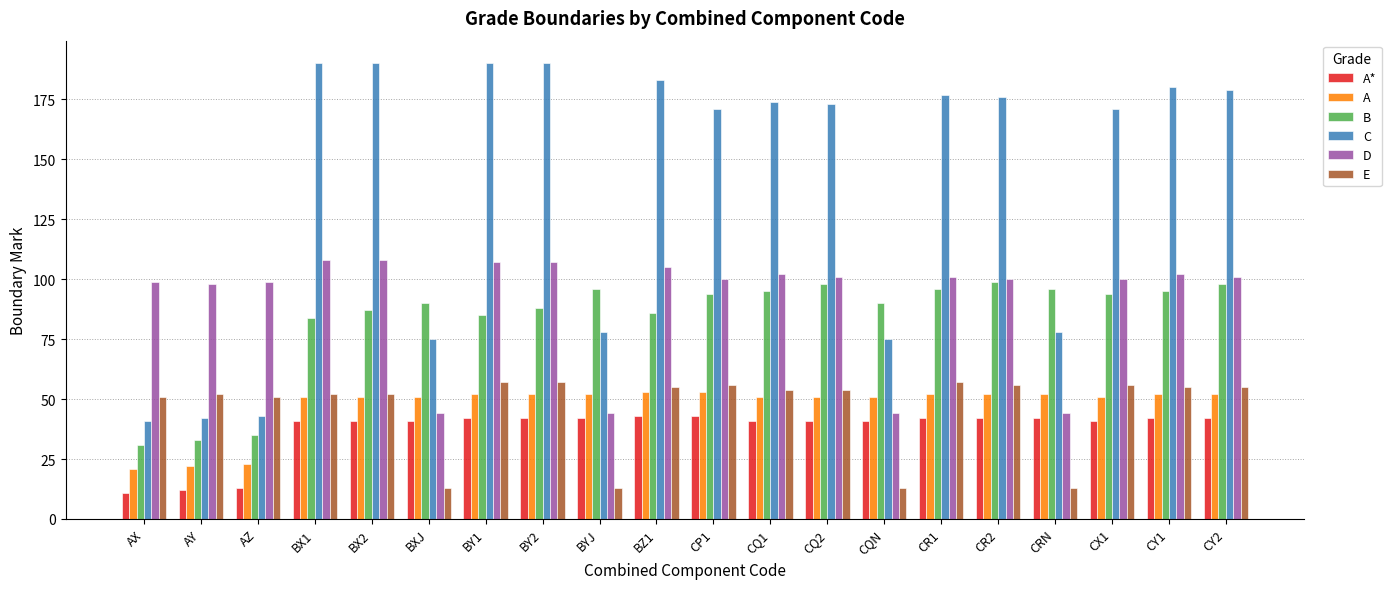

What are all the series names shown in the legend?

A*, A, B, C, D, E